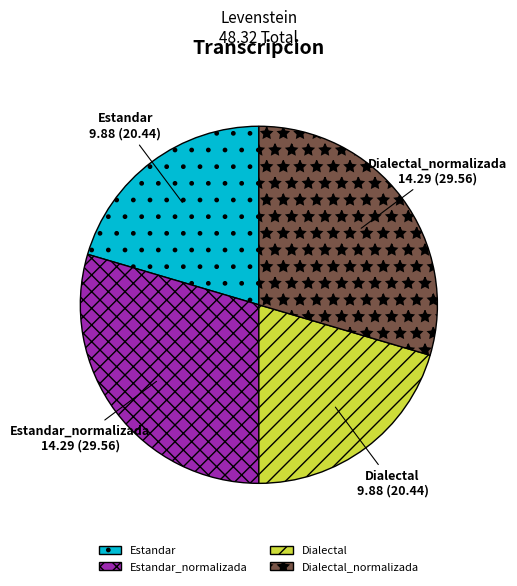

True or false: Estandar accounts for 20% of the total.

True